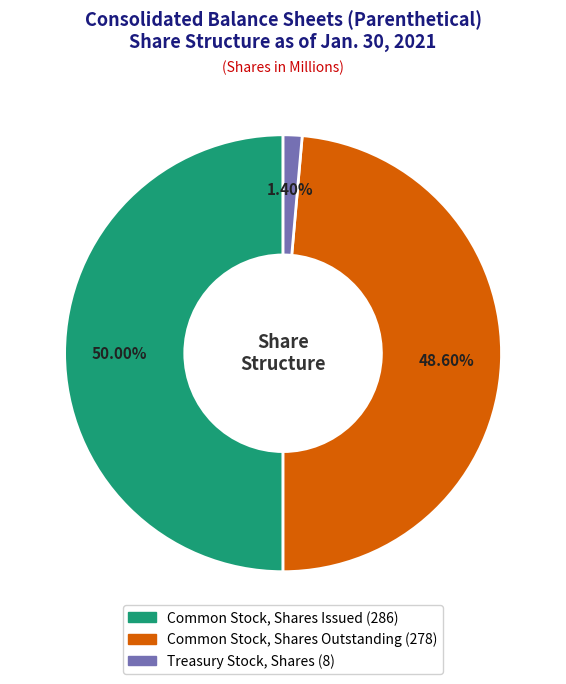

Rank the categories by value from highest to lowest.

Common Stock, Shares Issued, Common Stock, Shares Outstanding, Treasury Stock, Shares